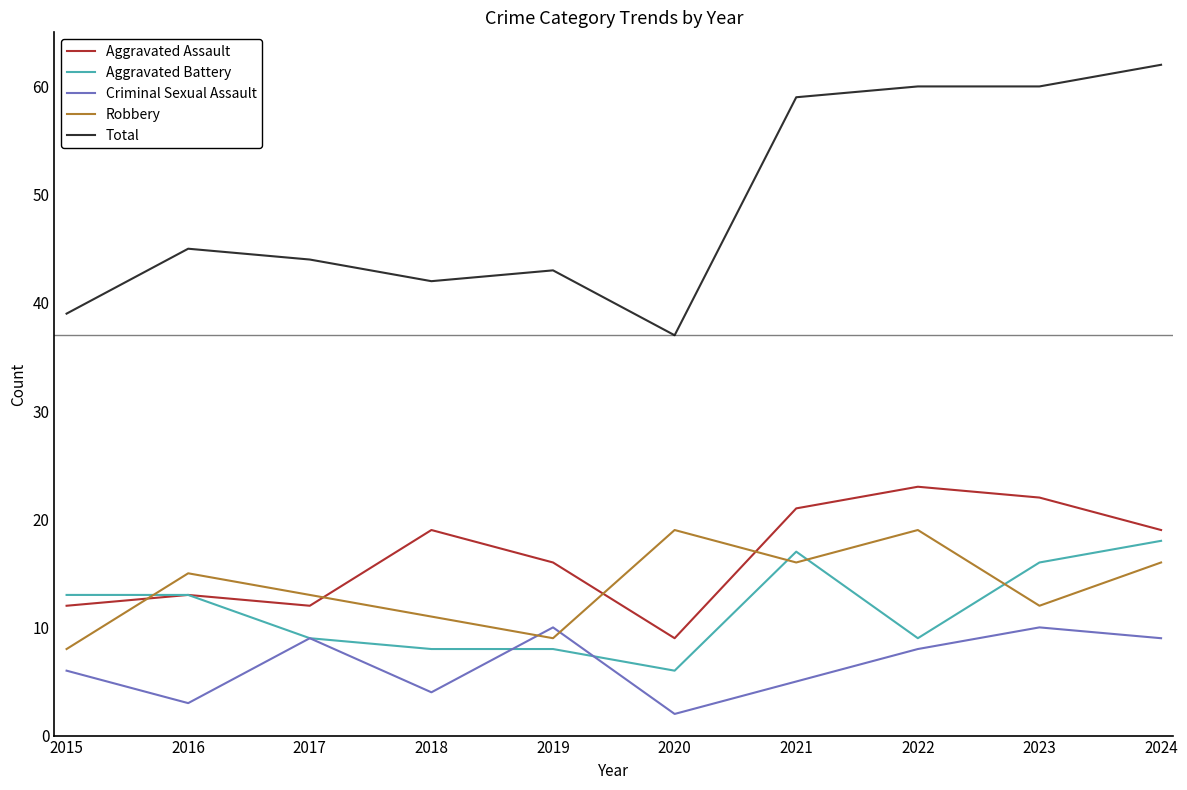

Reading left to right, what are all the values shown in this chart?

Aggravated Assault: 2015=12	2016=13	2017=12	2018=19	2019=16	2020=9	2021=21	2022=23	2023=22	2024=19
Aggravated Battery: 2015=13	2016=13	2017=9	2018=8	2019=8	2020=6	2021=17	2022=9	2023=16	2024=18
Criminal Sexual Assault: 2015=6	2016=3	2017=9	2018=4	2019=10	2020=2	2021=5	2022=8	2023=10	2024=9
Robbery: 2015=8	2016=15	2017=13	2018=11	2019=9	2020=19	2021=16	2022=19	2023=12	2024=16
Total: 2015=39	2016=45	2017=44	2018=42	2019=43	2020=37	2021=59	2022=60	2023=60	2024=62